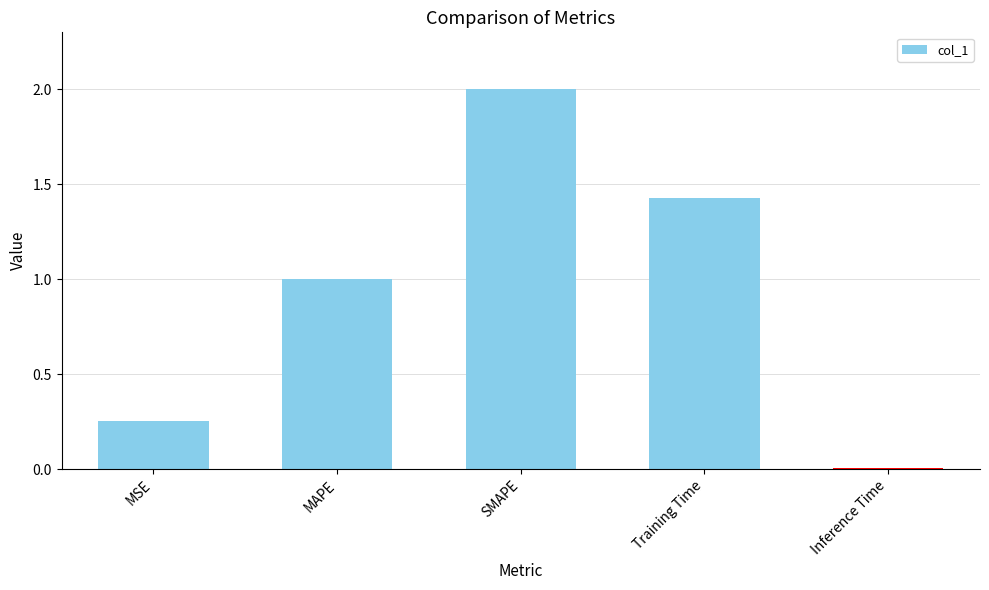

What is the sum of the values at SMAPE and Inference Time?

2.0